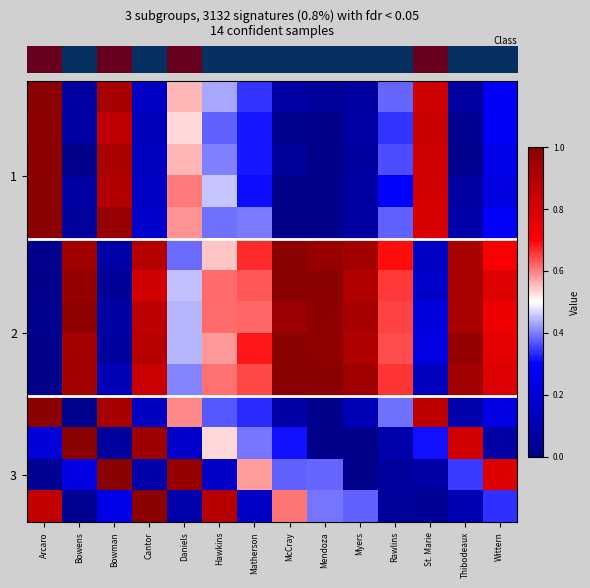

What is the spread (max minus min) of values at Bowens?

1.0